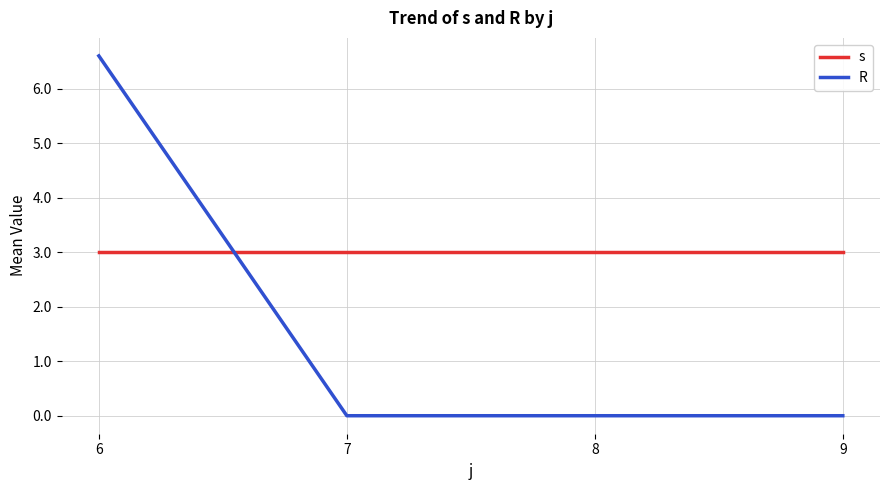

Is it true that s equals 3.0 at 8?

True